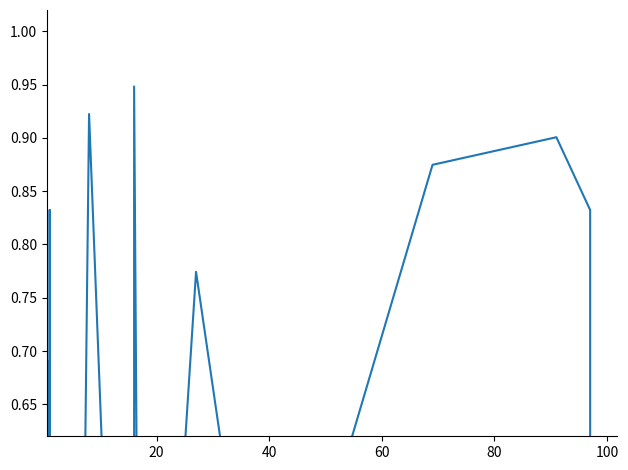

What is the difference between the maximum and second lowest values?

0.9